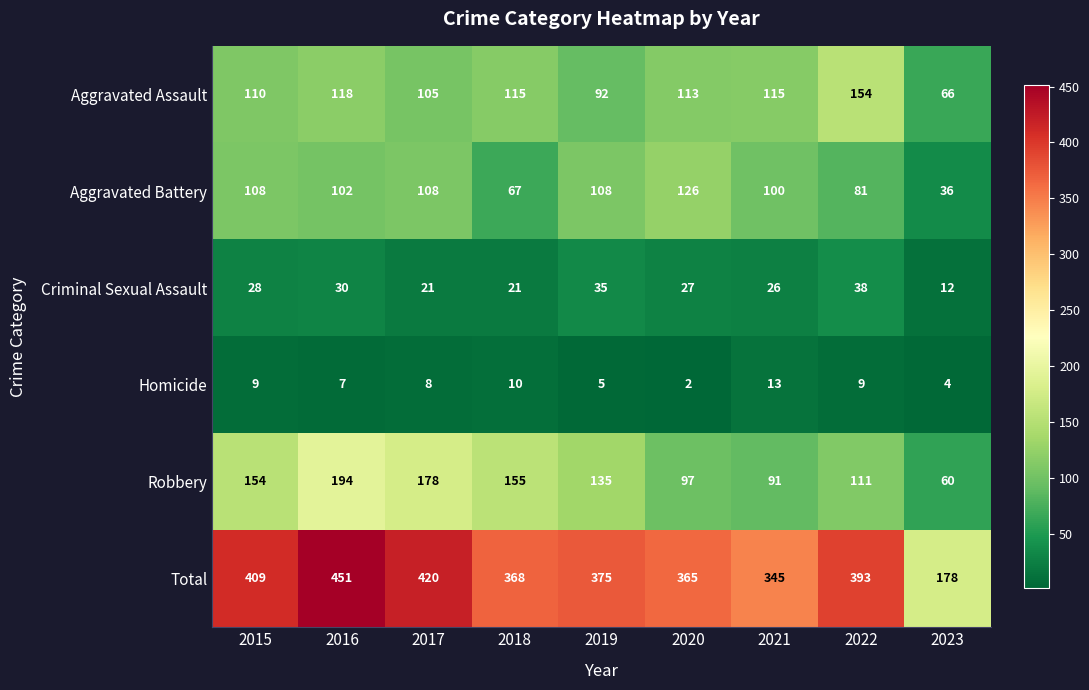

Count the number of data series in this chart.

6